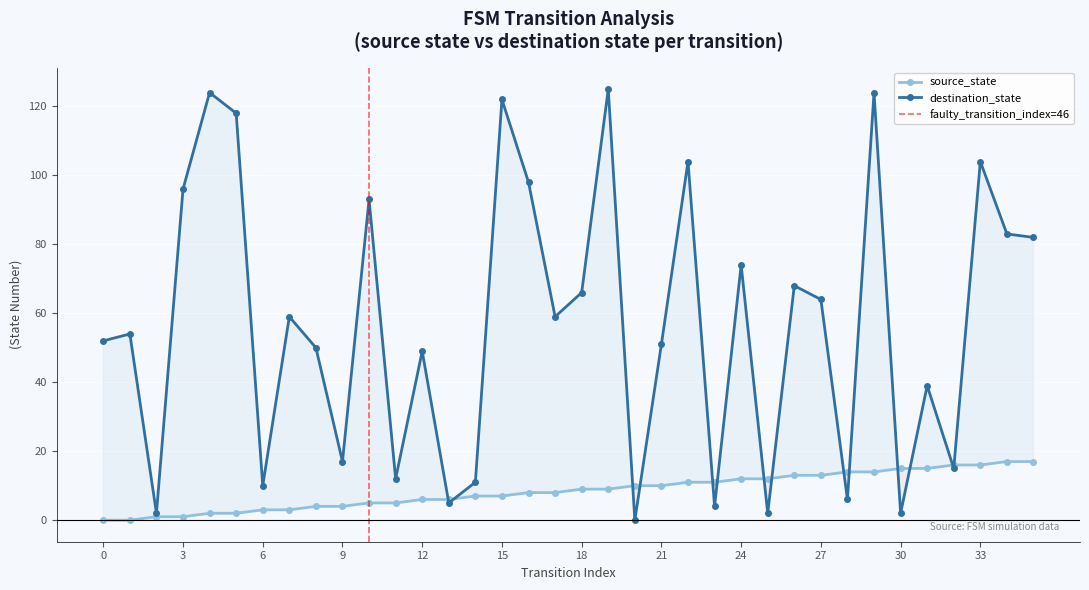

What is the difference between the maximum and minimum values in the destination_state series?

125